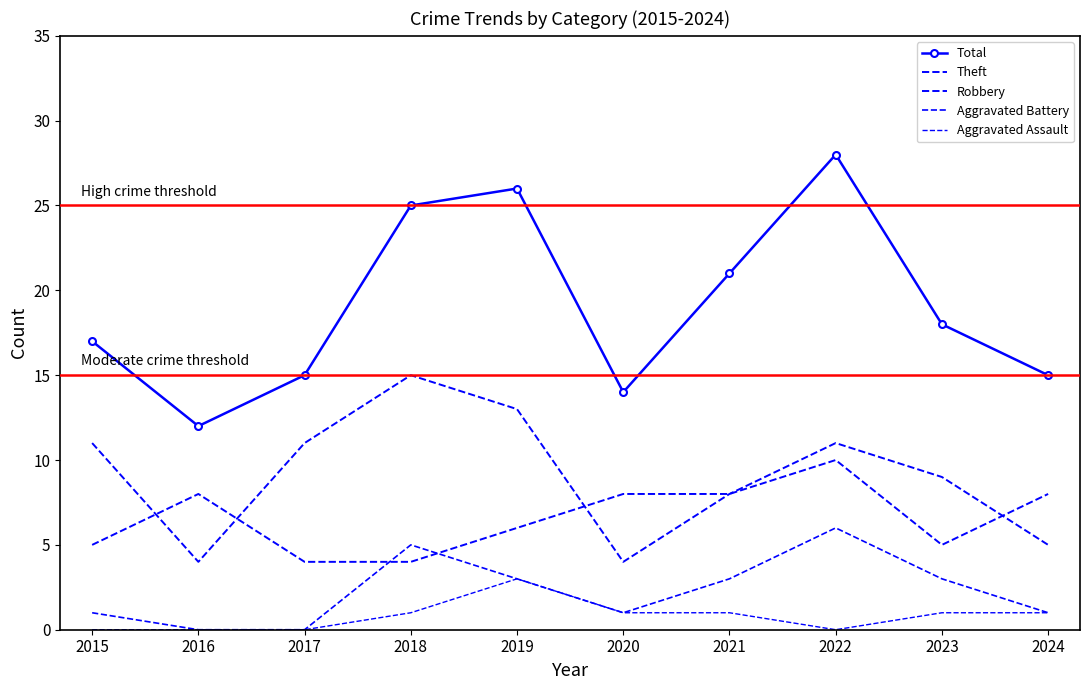

What is the value of the Aggravated Assault point at the 5th from the left?

3